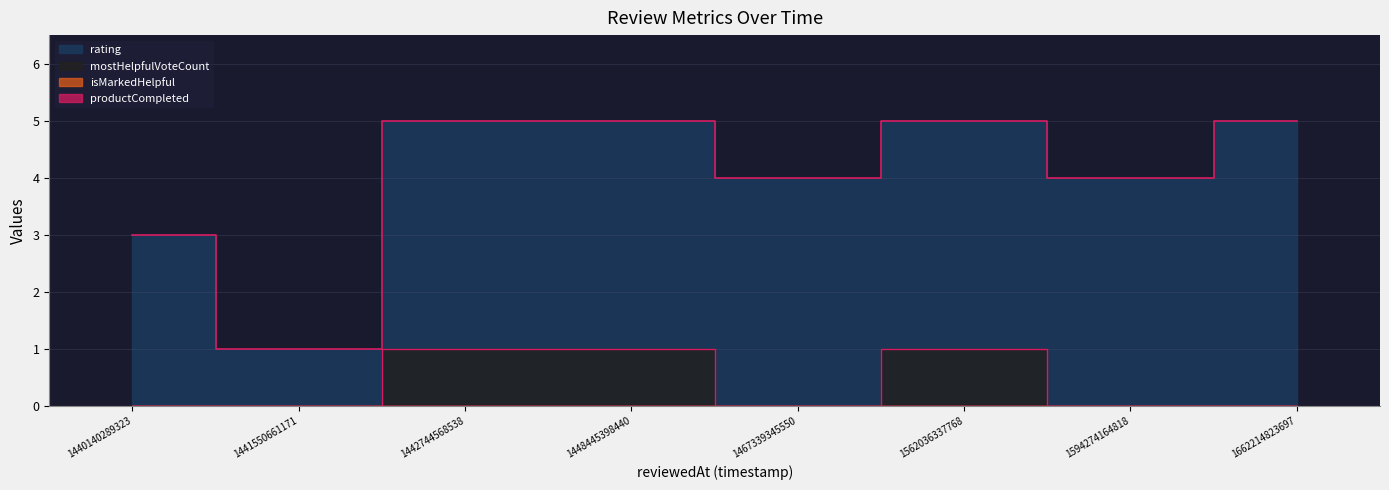

How many values in the rating series are below 5?

4